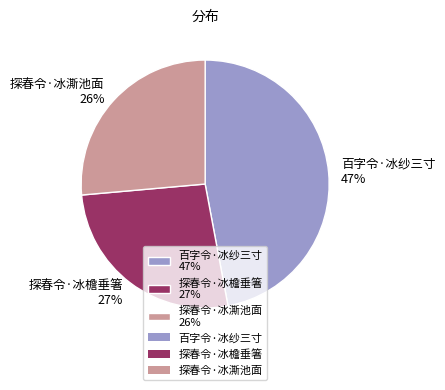

Does 探春令·冰澌池面 represent more than half of the total?

No